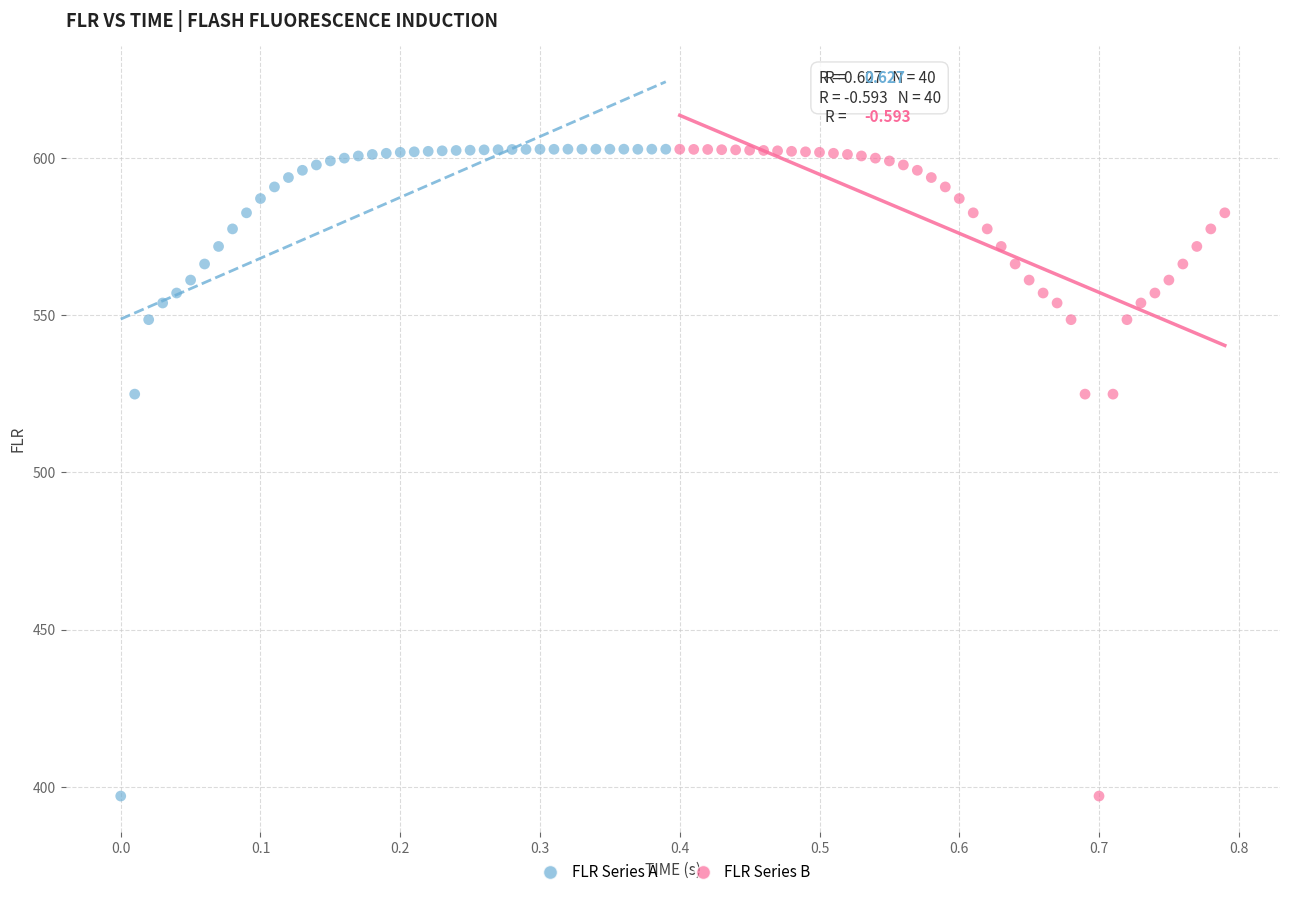

What are all the series names shown in the legend?

FLR Series A, FLR Series B